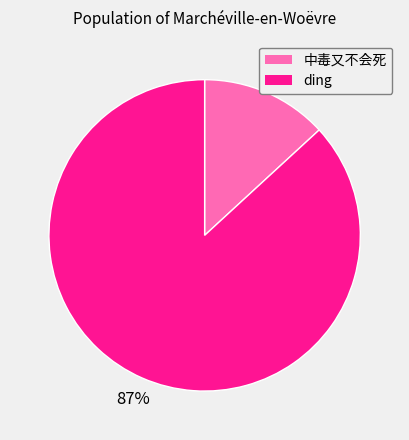

How many slices are in this pie chart?

2